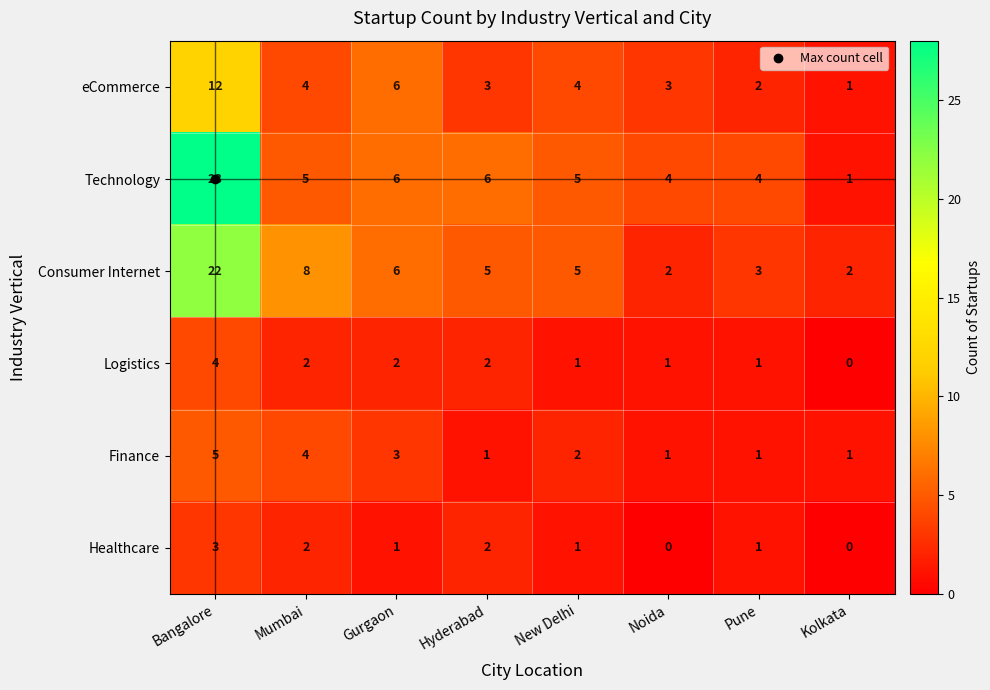

Is the value of Logistics at Bangalore greater than the value of Consumer Internet at New Delhi?

No